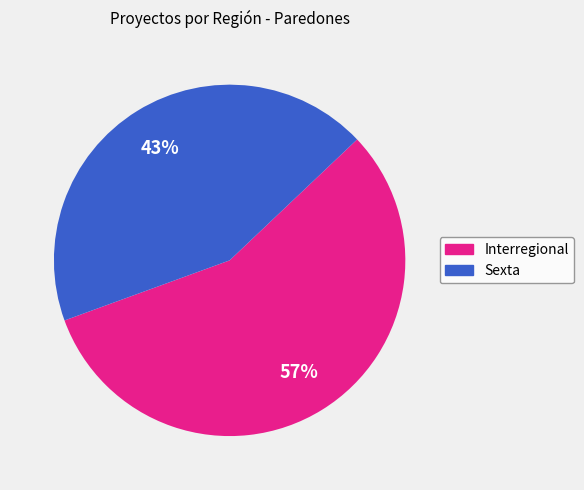

Rank the categories by value from highest to lowest.

Interregional, Sexta